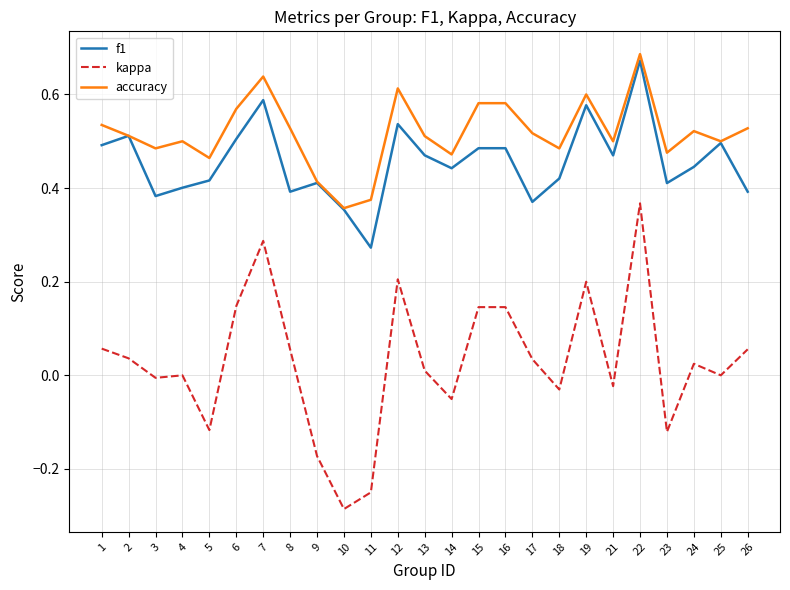

How many lines are shown in the chart?

3